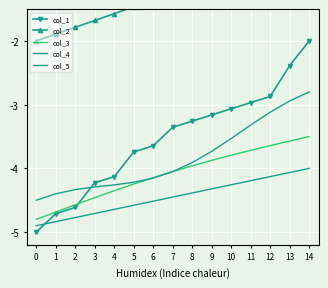

True or false: col_4 has more than 0 points higher than both neighbors.

False